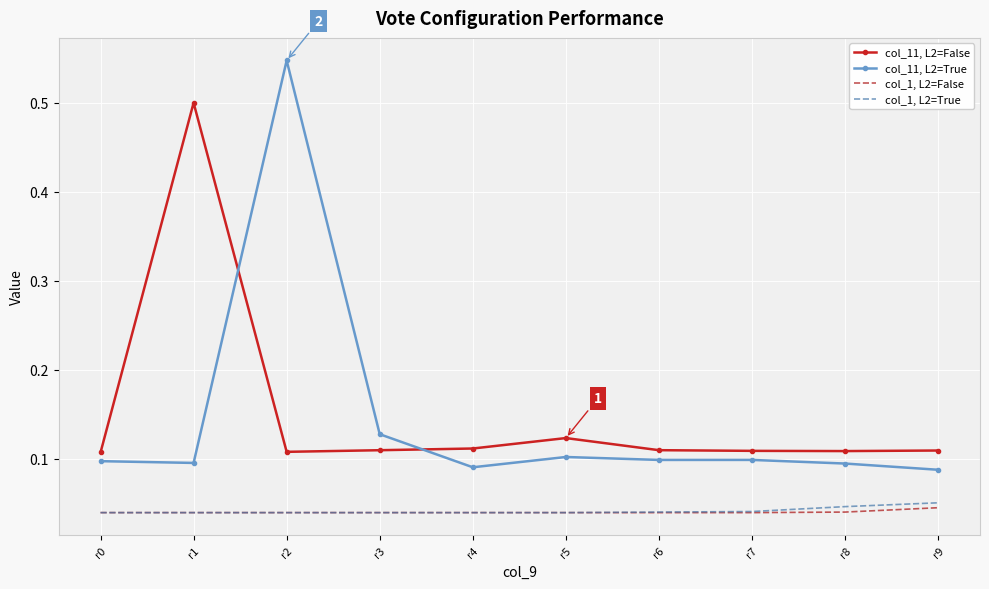

What is the total value across all series at r2?

0.7